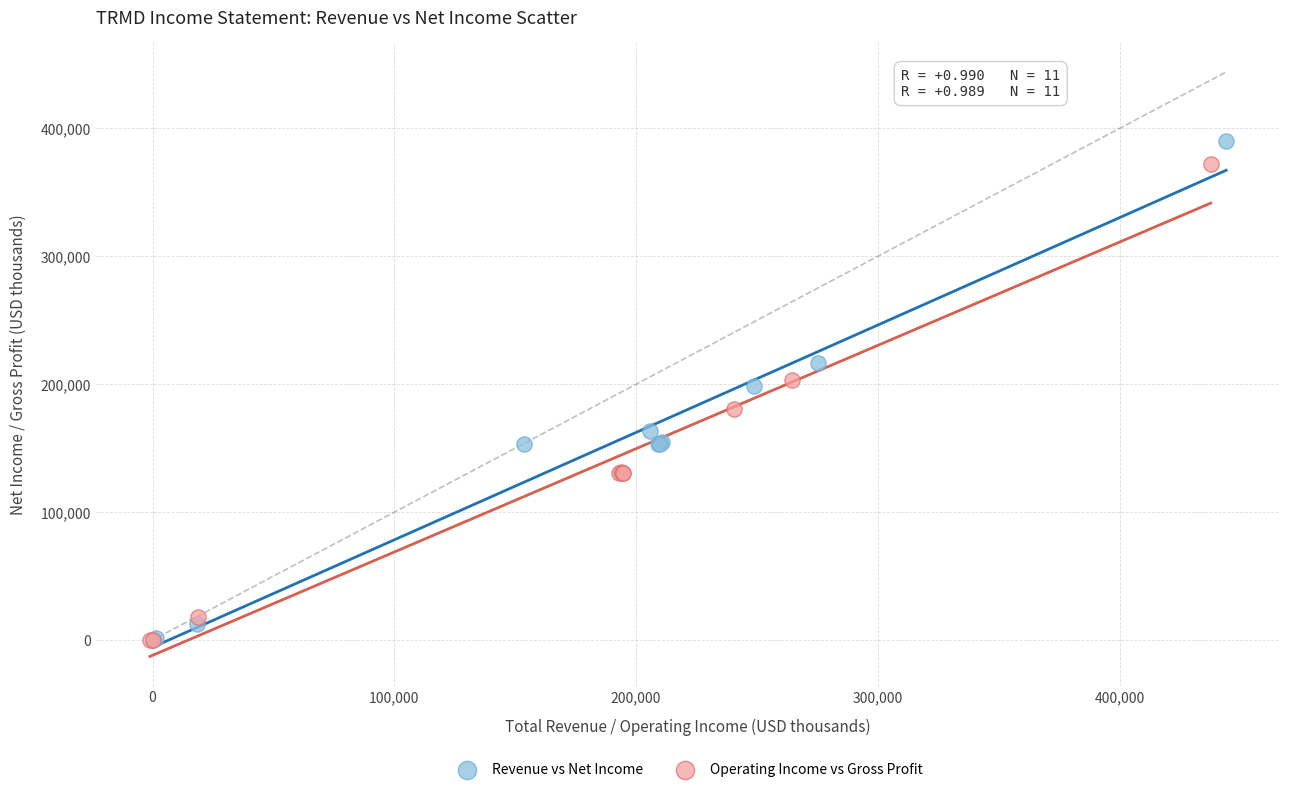

Which series has the largest Y range (max minus min)?

Revenue vs Net Income